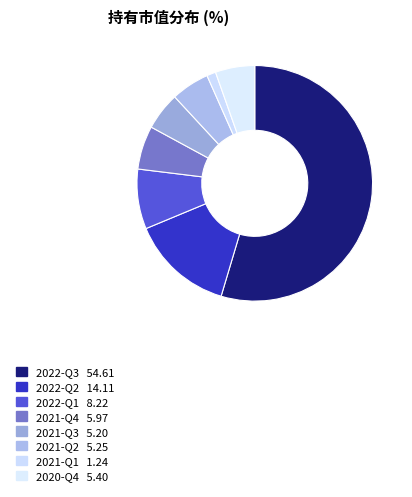

Is there a majority slice in this chart?

Yes